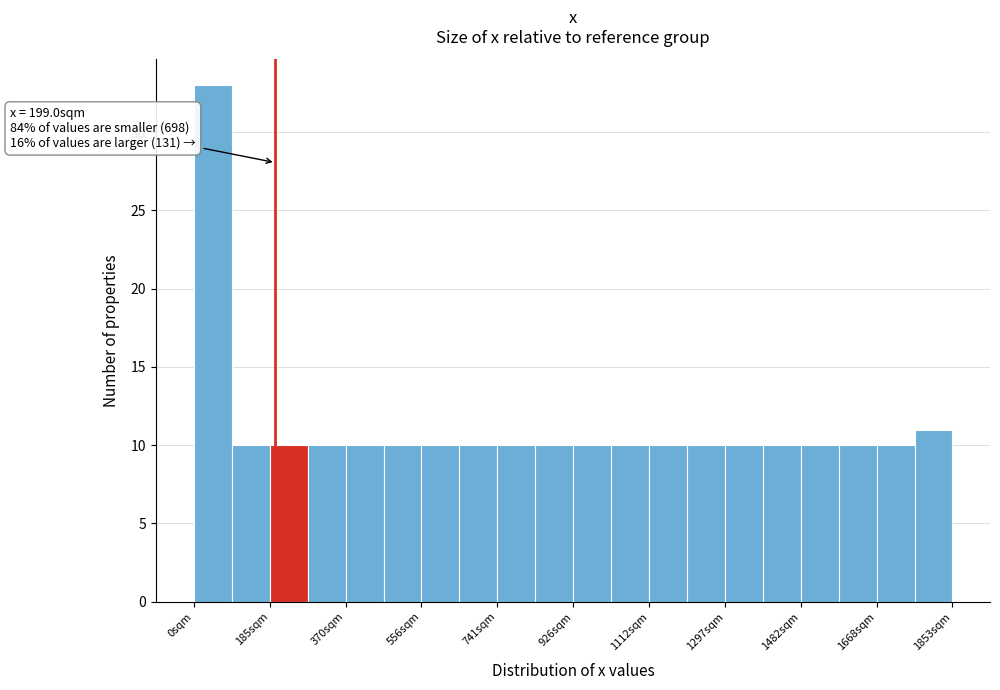

Over which range of the x-axis is the bar tallest?

0 to 100